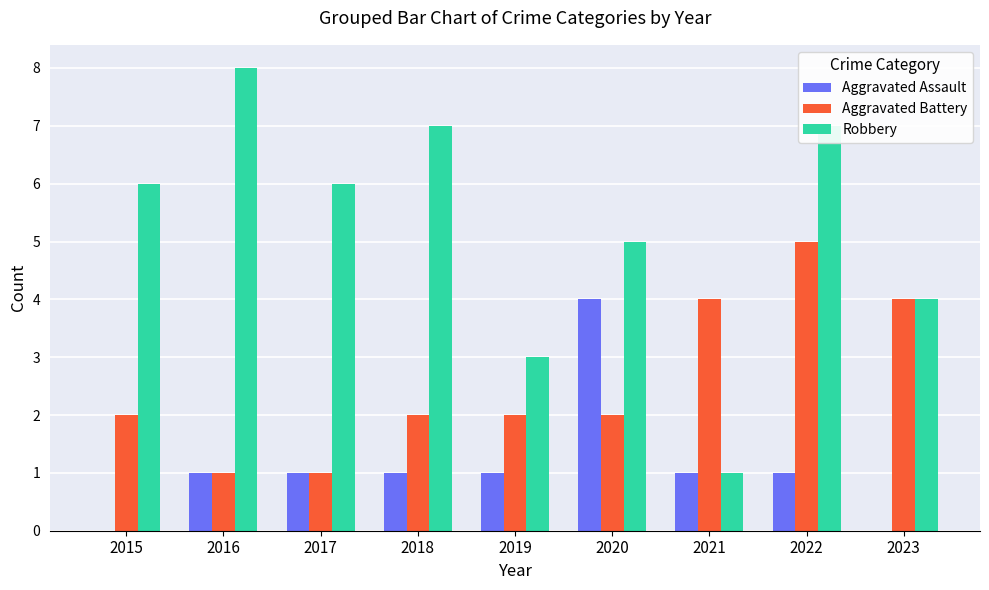

Reading right to left, transcribe all the data shown in this chart.

Aggravated Assault: 2023=0	2022=1	2021=1	2020=4	2019=1	2018=1	2017=1	2016=1	2015=0
Aggravated Battery: 2023=4	2022=5	2021=4	2020=2	2019=2	2018=2	2017=1	2016=1	2015=2
Robbery: 2023=4	2022=7	2021=1	2020=5	2019=3	2018=7	2017=6	2016=8	2015=6